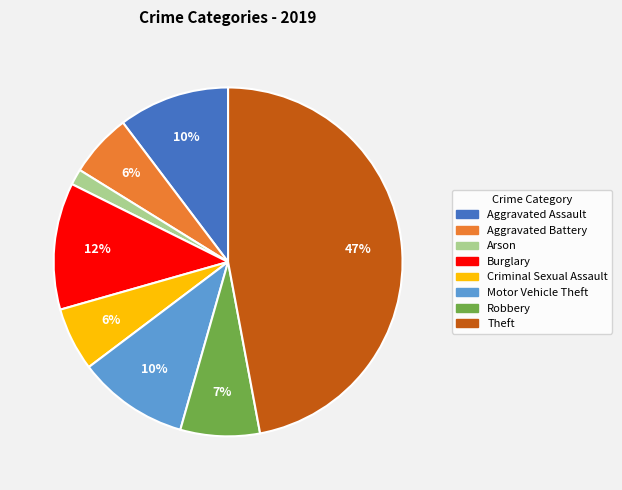

To the nearest percent, what is the difference between the Robbery and Theft slice percentages?

40%